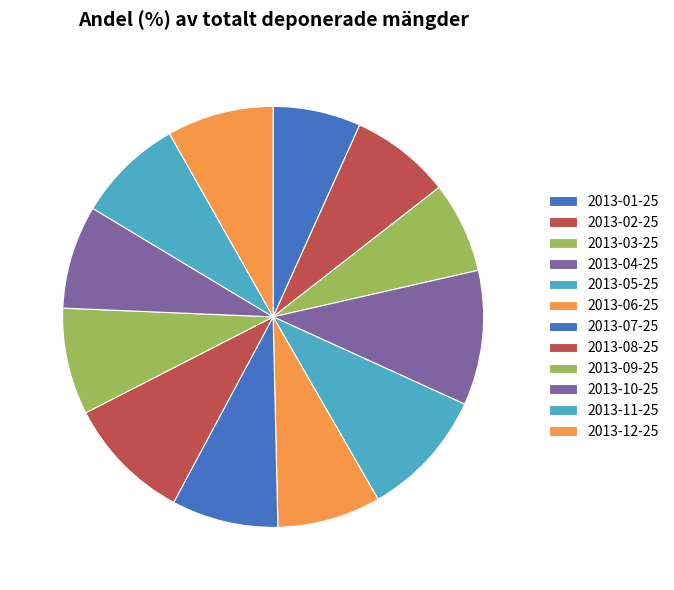

Is it true that 2013-05-25 is 24% of the pie?

False